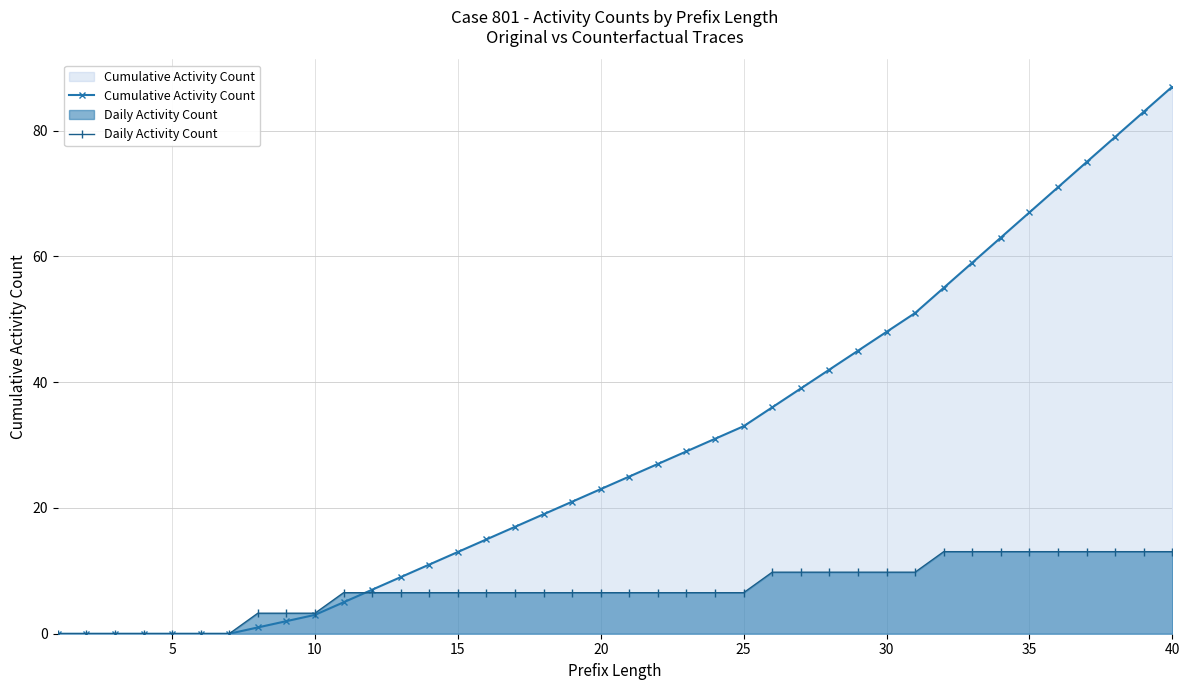

Which series has the largest range (max minus min)?

Cumulative Activity Count